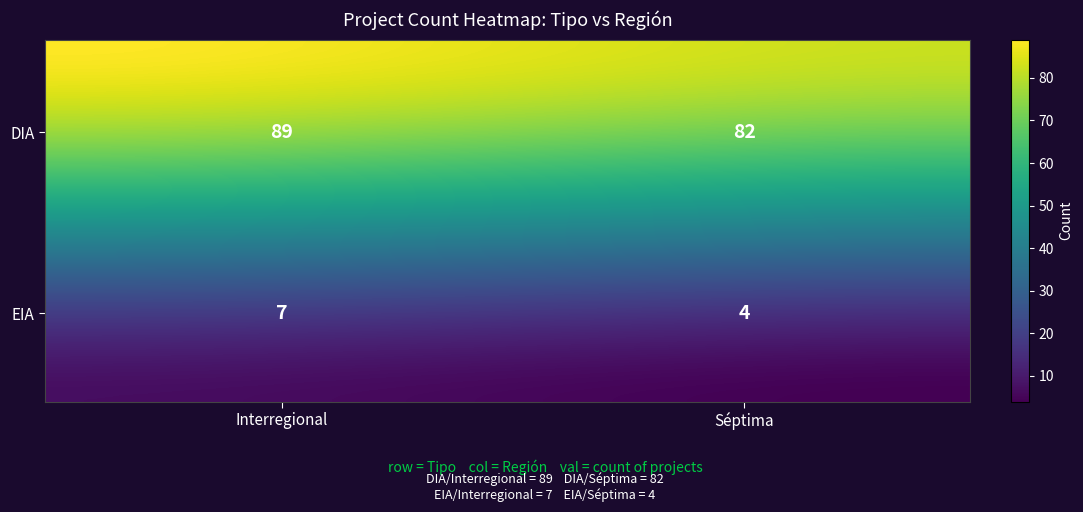

The value of EIA at Séptima is 4. True or false?

True